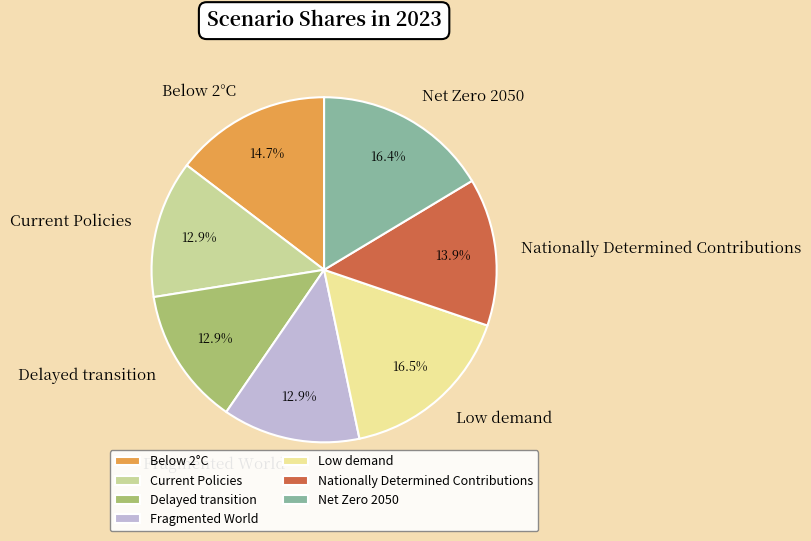

Does Low demand account for over 50% of the chart?

No